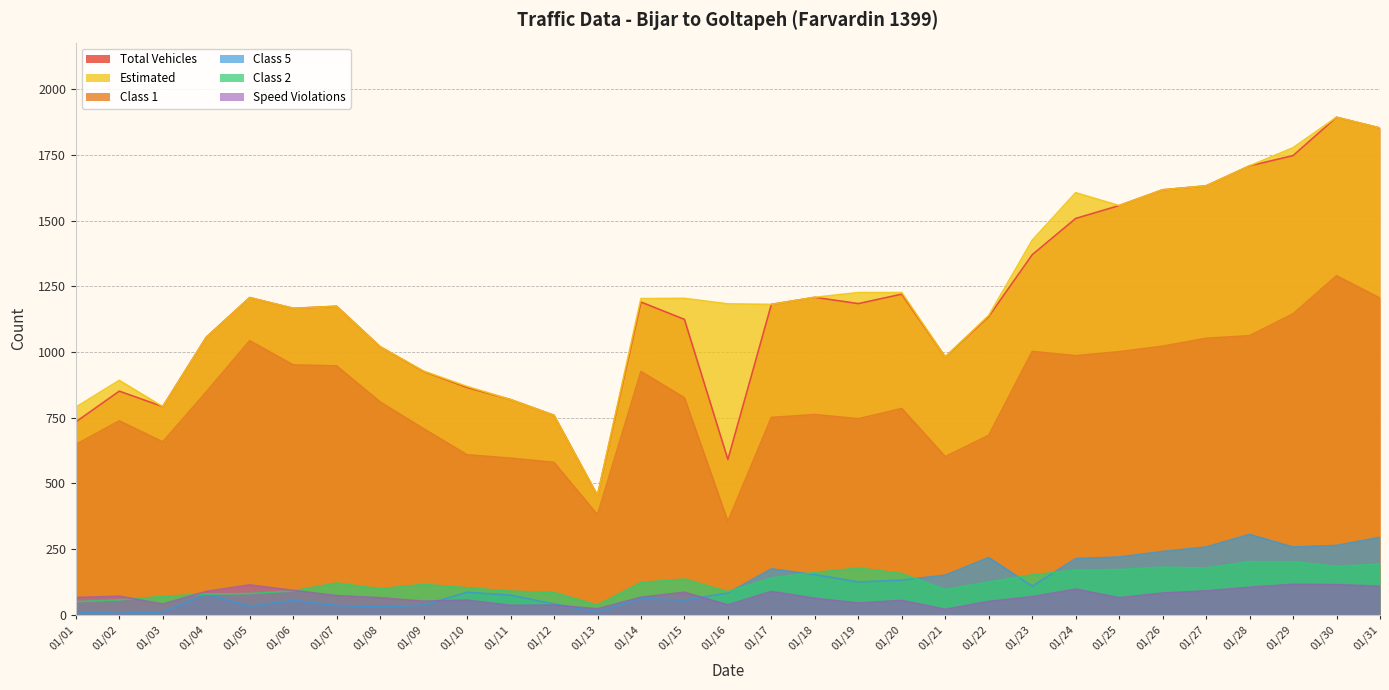

What is the smallest value displayed?

6